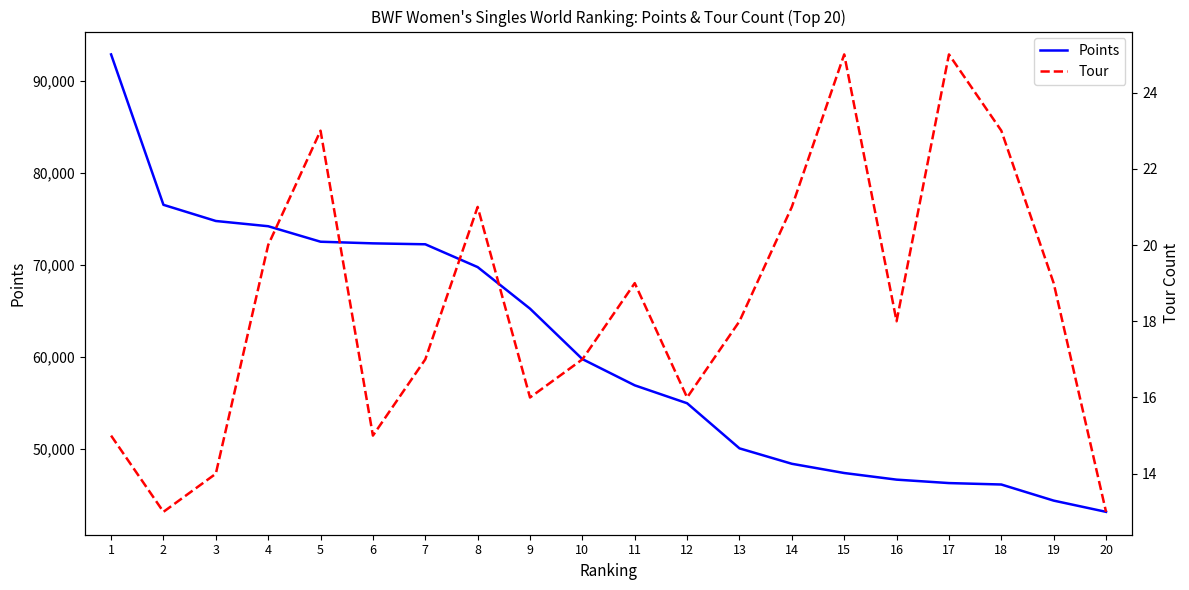

What is the difference between the second highest and second lowest values in the Points series?

32111.8